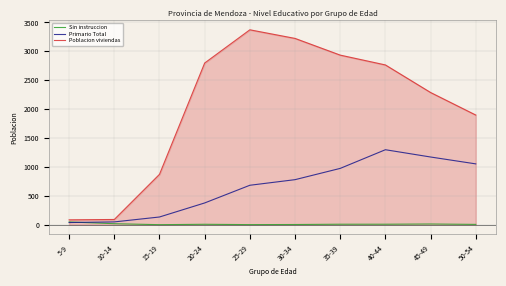

What position from the left is 30-34?

6